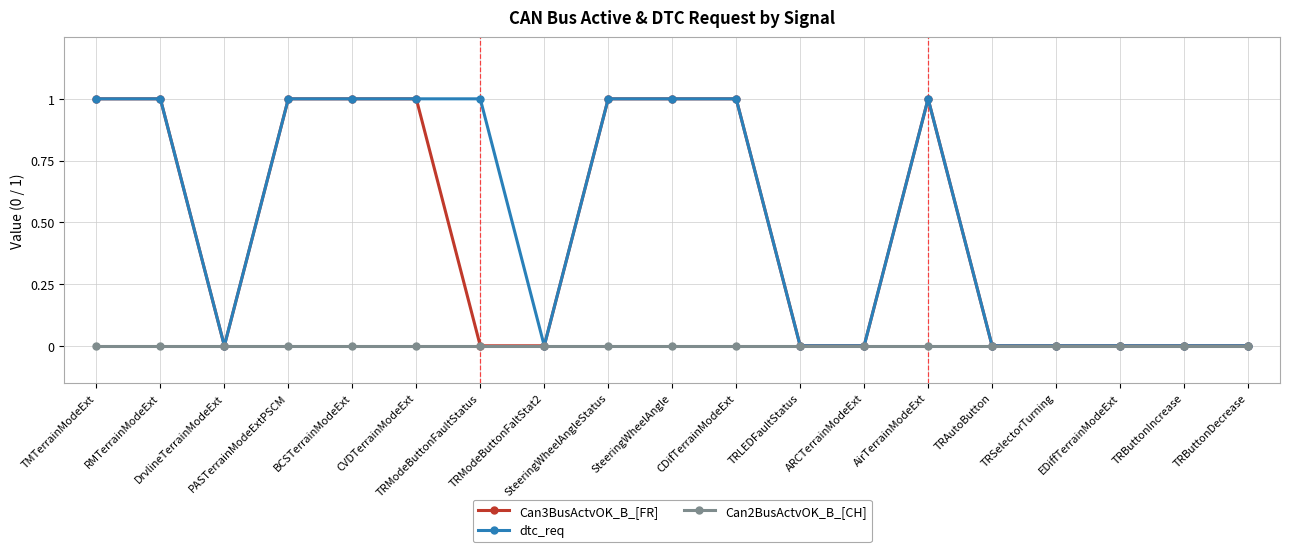

At how many categories does at least one series exceed 0?

10